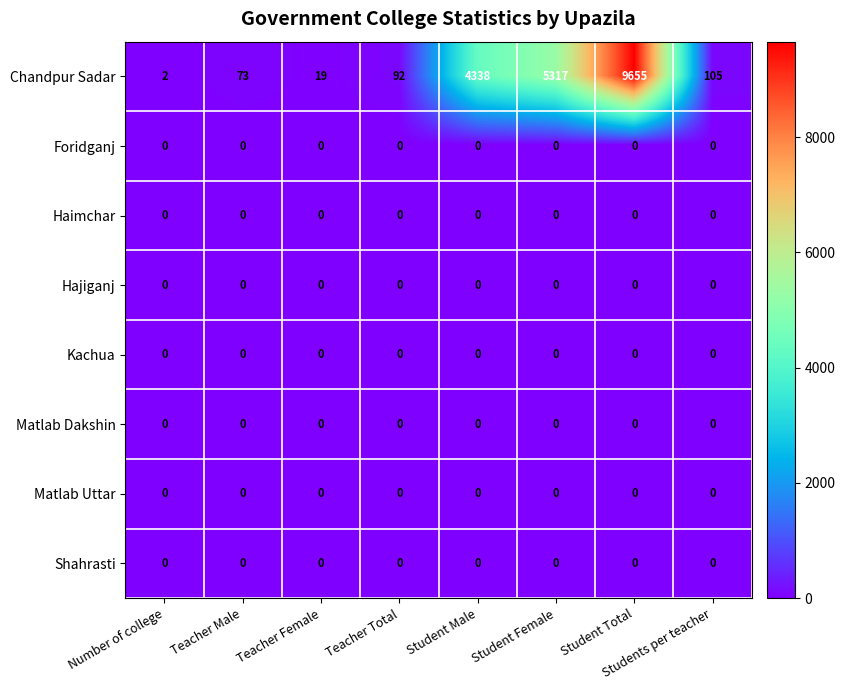

Which series has the largest total across all categories?

Chandpur Sadar